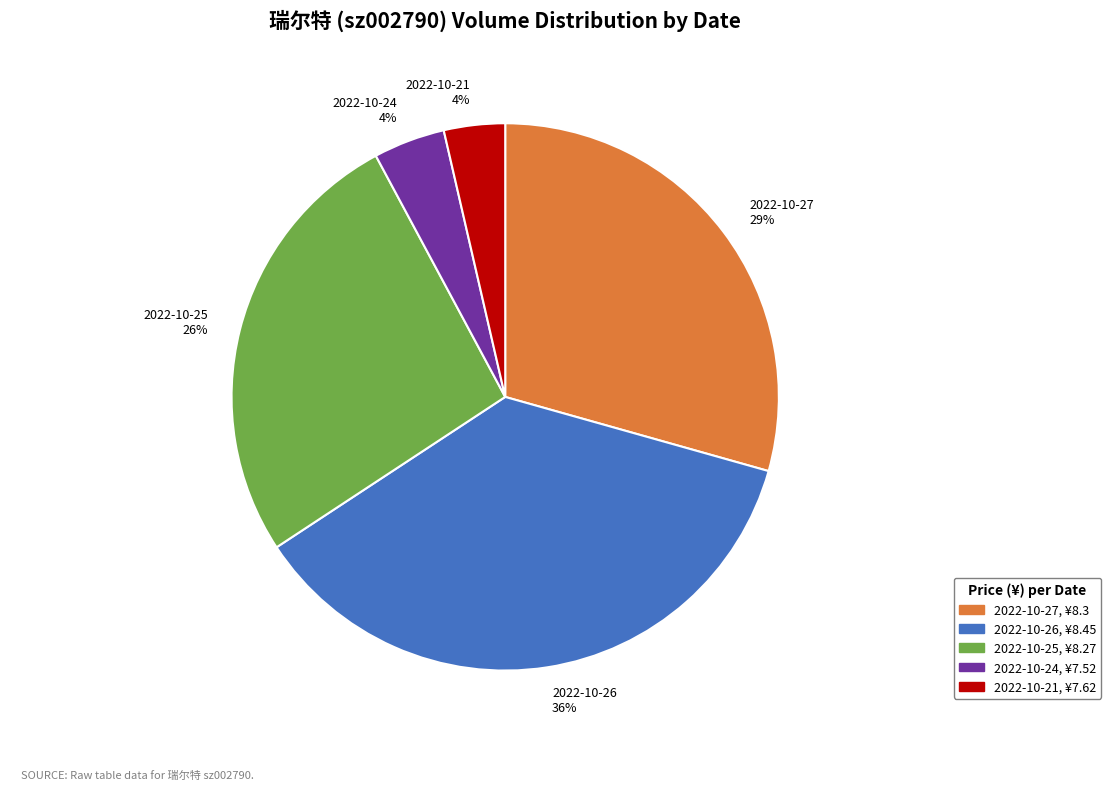

Which category has the biggest portion of the pie?

2022-10-26